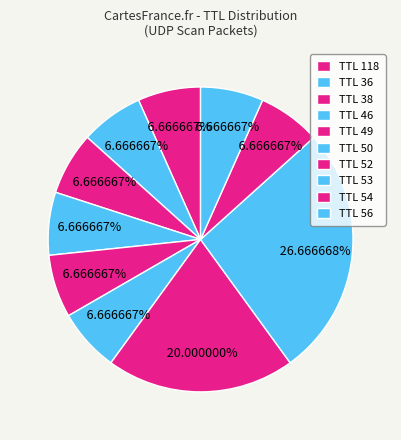

Count the number of slices in the pie.

10